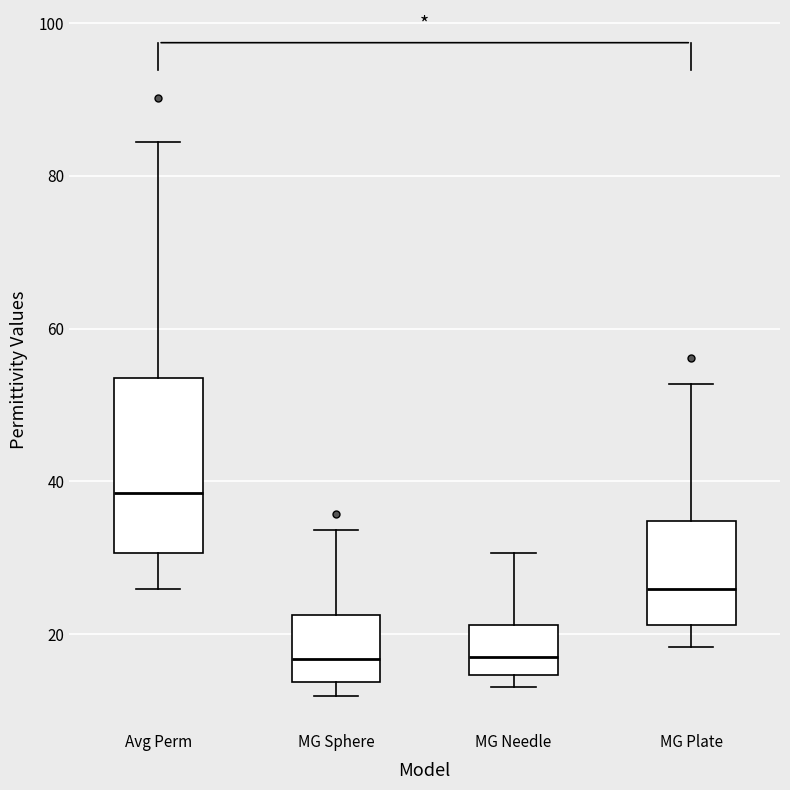

Reading left to right, read every box against the y-axis: the position of its median line, the range the box covers, and the ends of its whiskers. The values are not printed on the chart, so give them approximately, as read against the axis.

Avg Perm: median 38, box 30 to 54, whiskers 26 to 84
MG Sphere: median 16, box 14 to 22, whiskers 12 to 34
MG Needle: median 16, box 14 to 22, whiskers 14 (just below the box's lower edge) to 30
MG Plate: median 26, box 22 to 34, whiskers 18 to 52